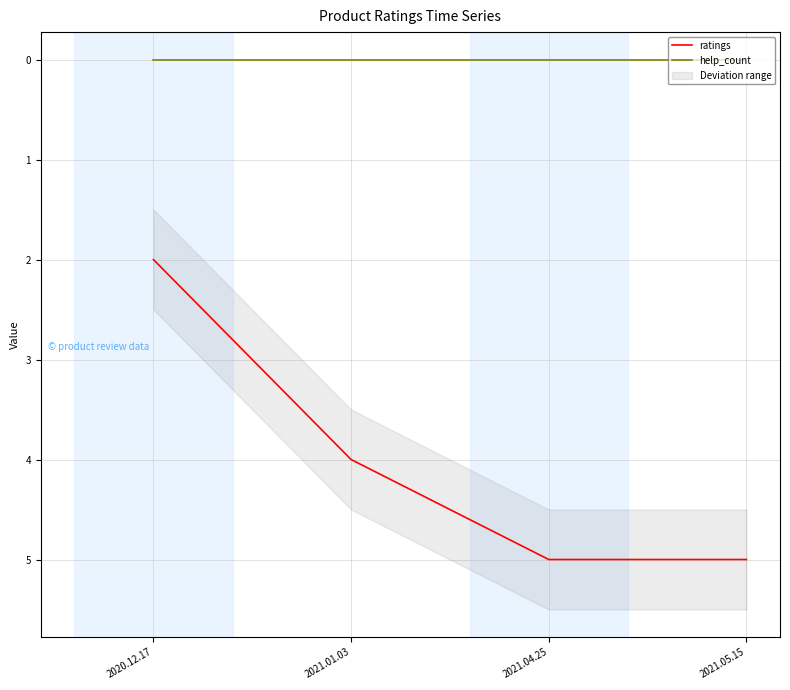

What is the value of the ratings point at the 4th from the left?

5